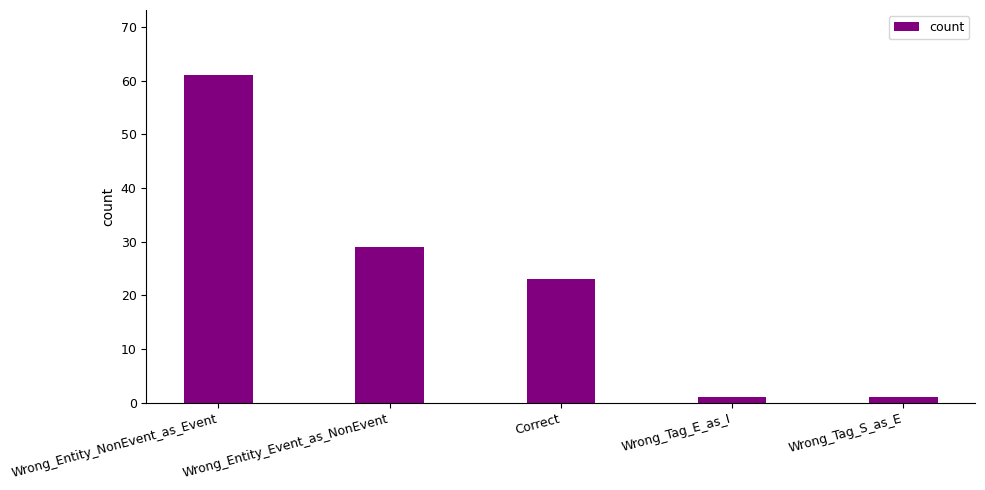

How many distinct data groups are displayed?

1